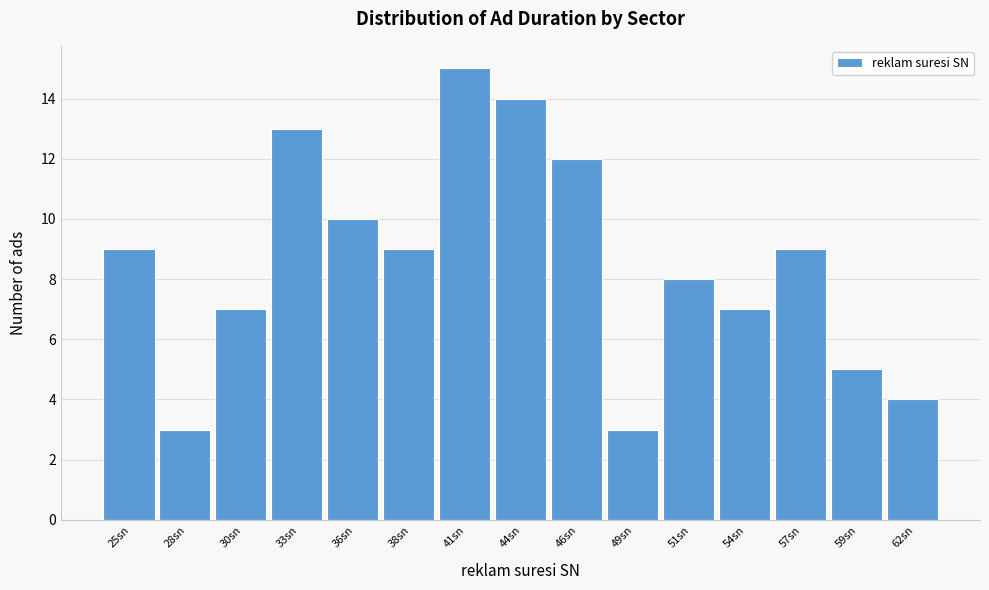

Reading left to right, what are all the values shown in this chart?

25sn=9	28sn=3	30sn=7	33sn=13	36sn=10	38sn=9	41sn=15	44sn=14	46sn=12	49sn=3	51sn=8	54sn=7	57sn=9	59sn=5	62sn=4